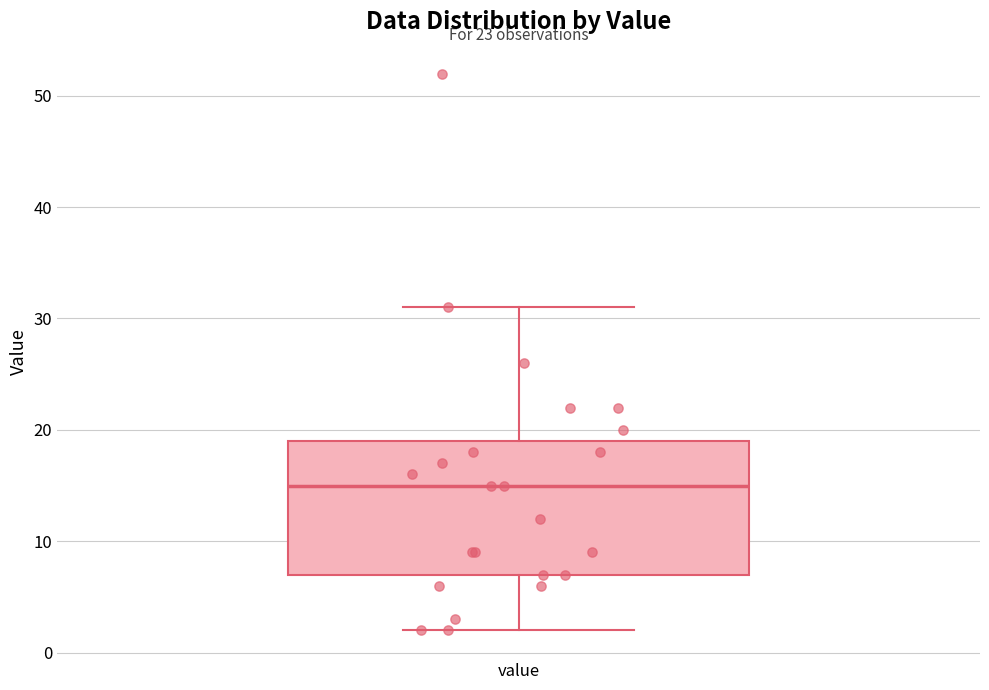

Where is the upper edge of the box for value on the y-axis? The values are not printed on the chart, so give them approximately, as read against the axis.

19